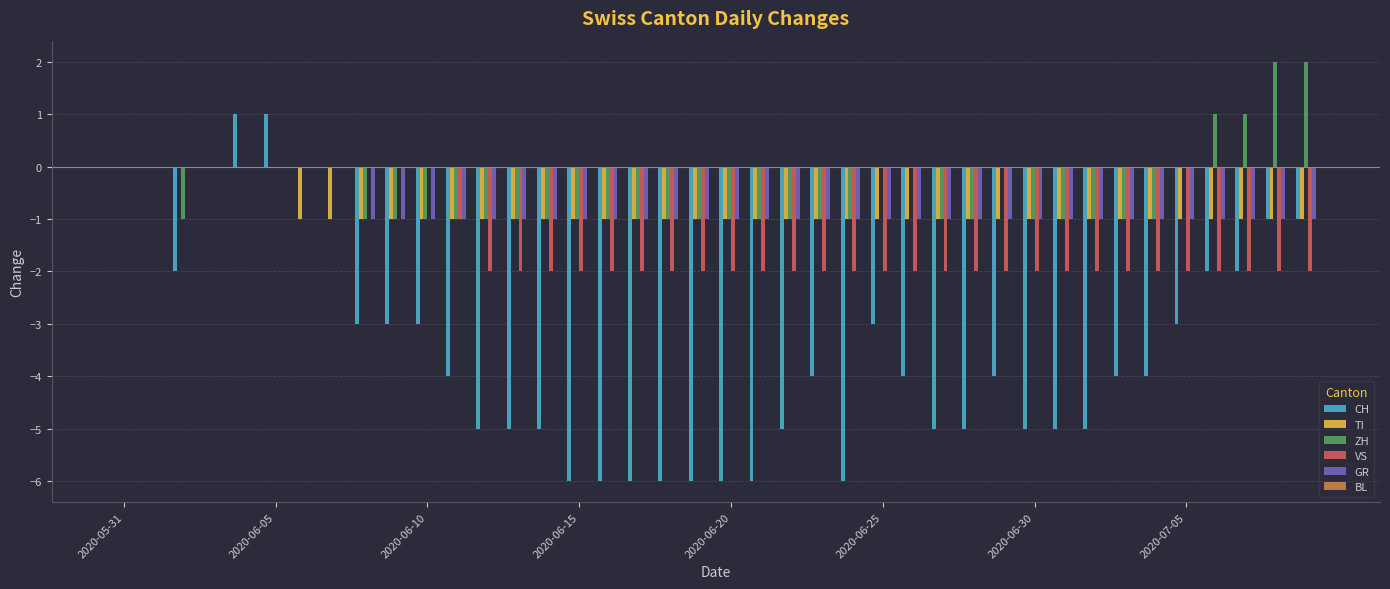

What is the sum of all GR values?

-32